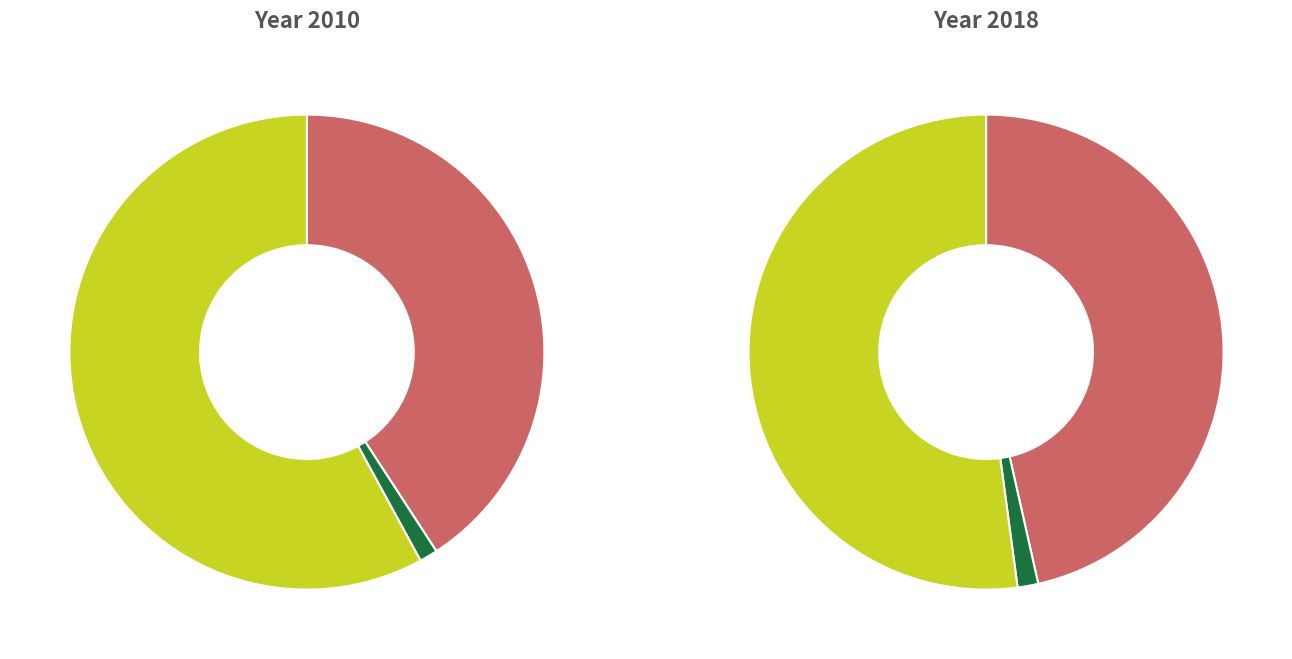

True or false: 3 accounts for 1% of the total.

False